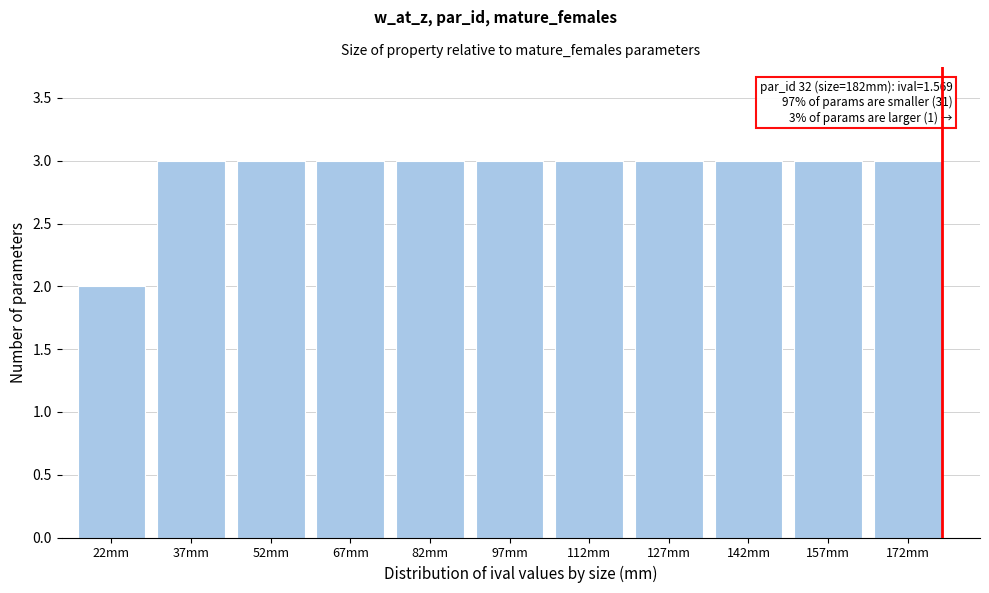

Reading left to right, extract all data points from this chart.

2	3	3	3	3	3	3	3	3	3	3